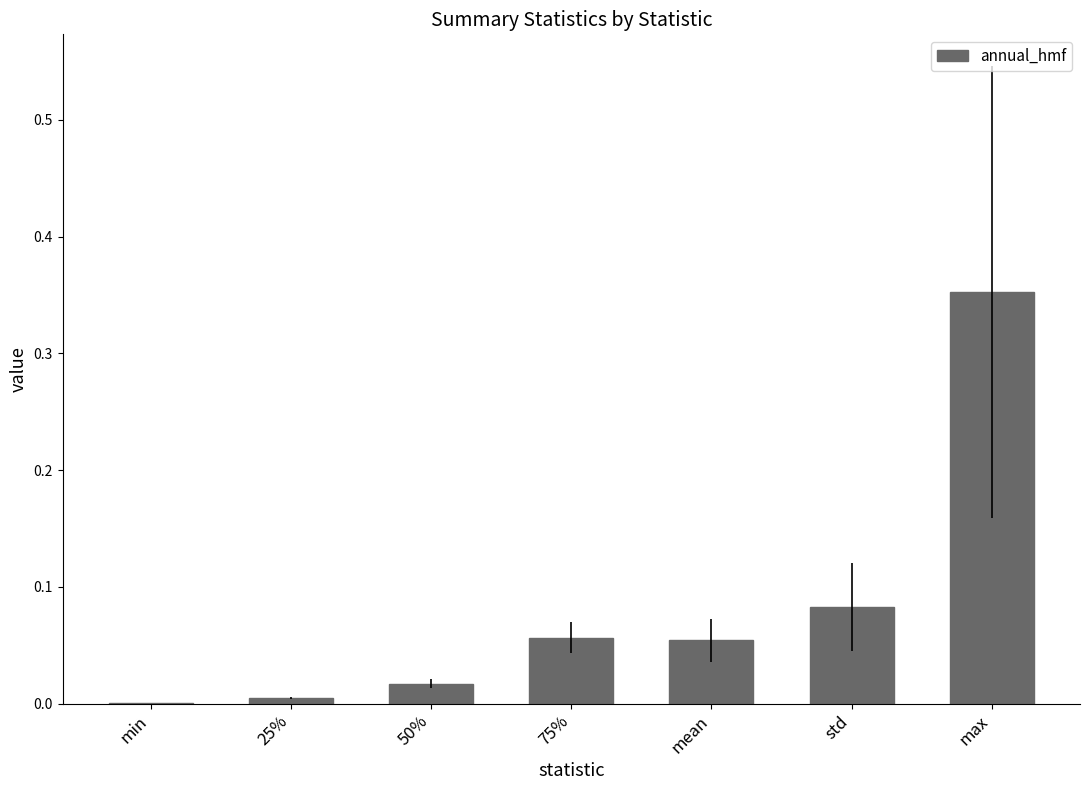

What is the sum of all values?

0.6